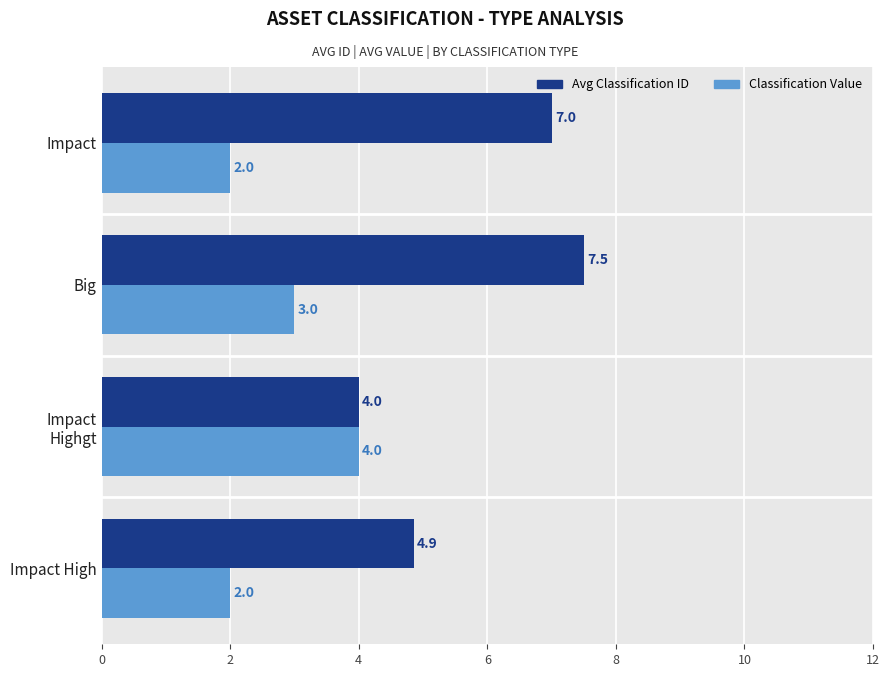

True or false: Classification Value has a value of 1.7 at Big.

False